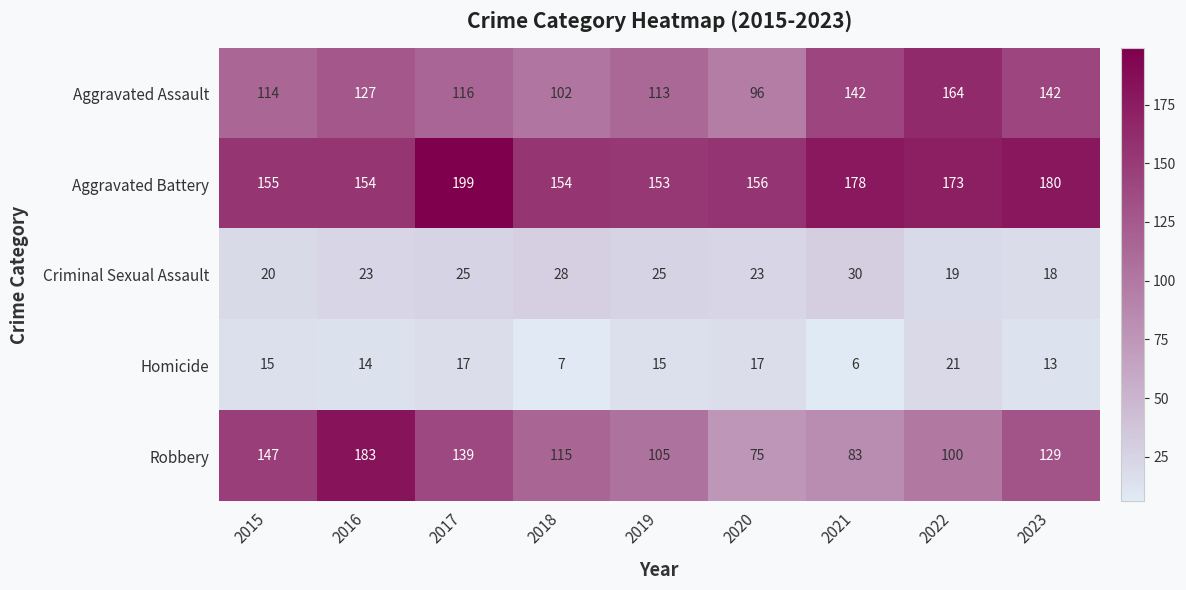

True or false: Robbery has a value of 105 at 2020.

False